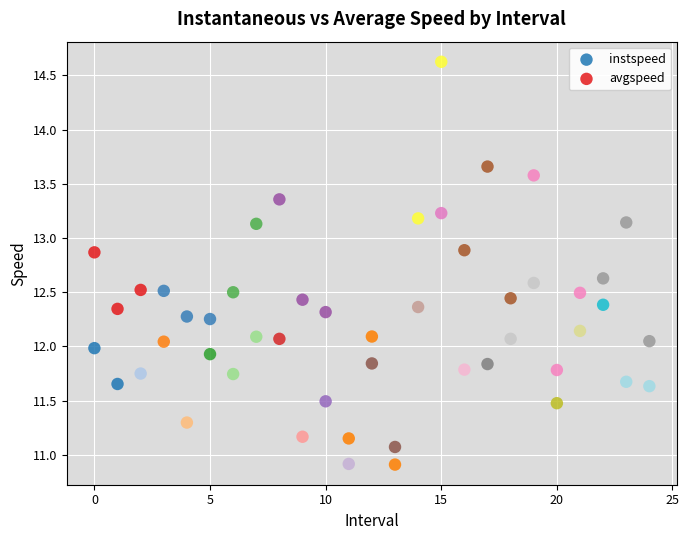

Which series has the largest Y range (max minus min)?

avgspeed